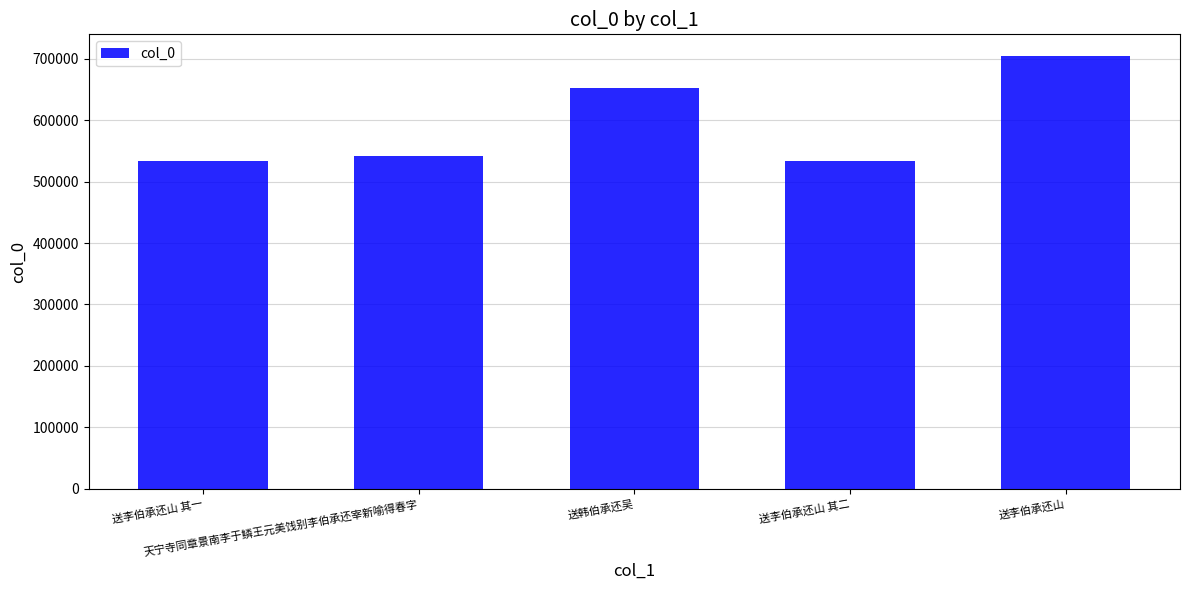

Does the chart contain stacked bars?

No